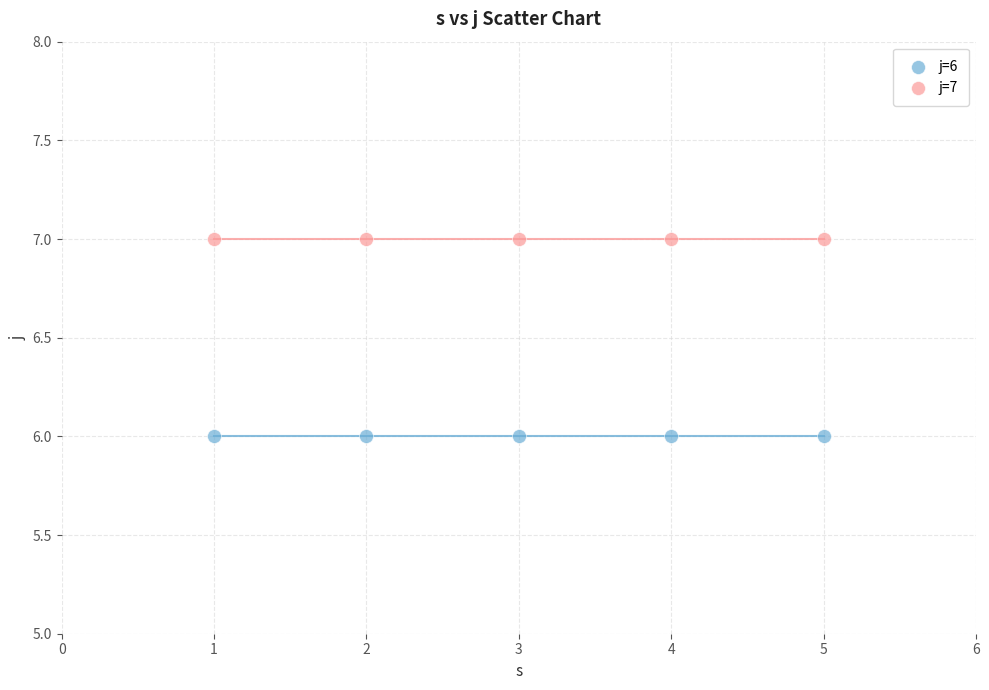

Across all data points, what is the average X value?

3